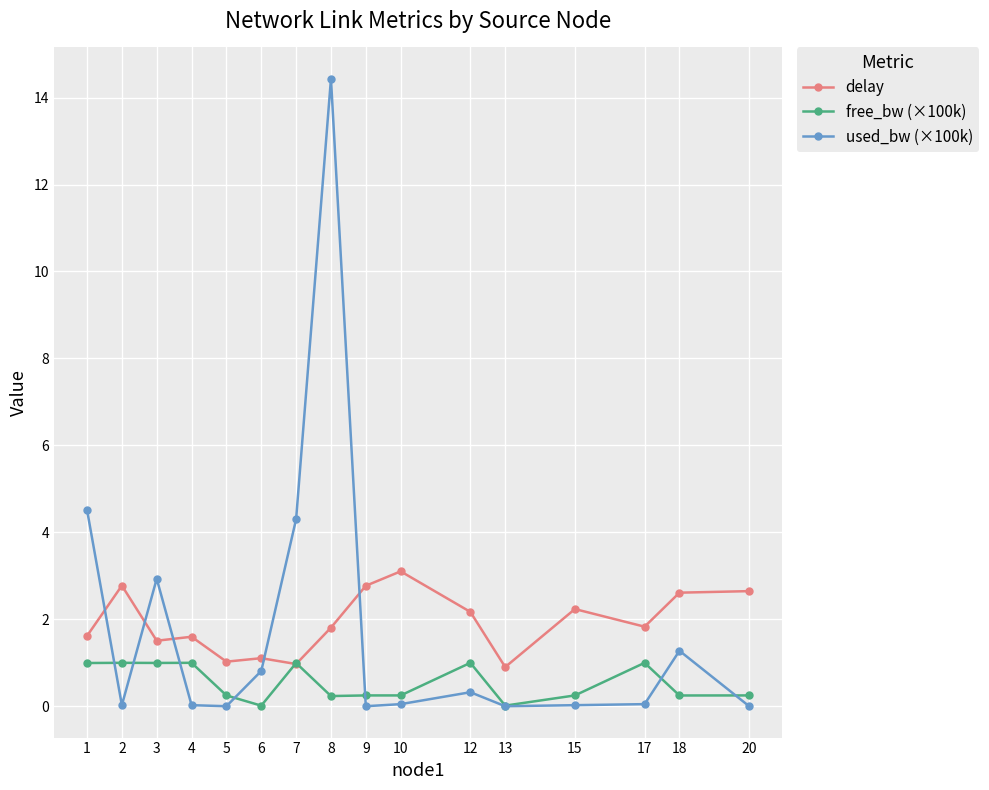

What is the minimum value for delay?

0.9